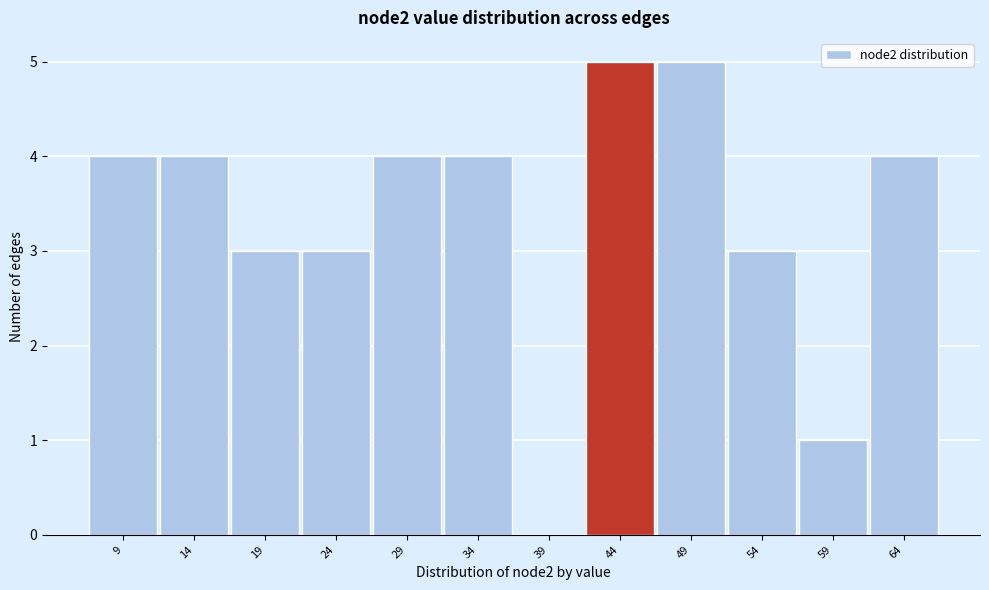

Reading right to left, transcribe all the data shown in this chart.

64=4	59=1	54=3	49=5	44=5	39=0	34=4	29=4	24=3	19=3	14=4	9=4